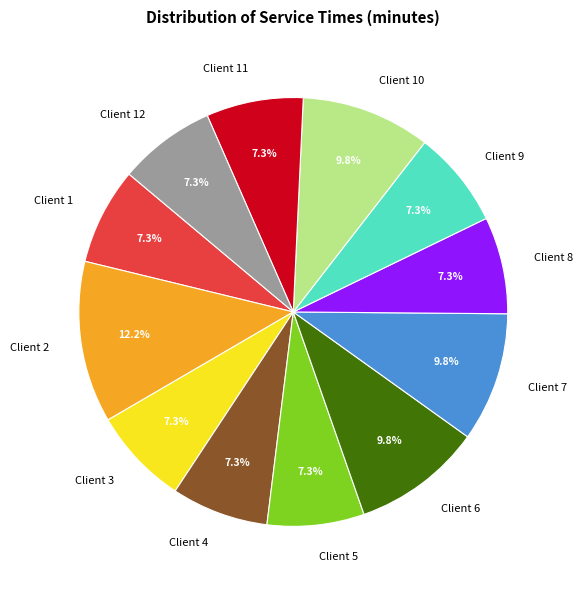

What portion of the pie excludes Client 3?

92.7%